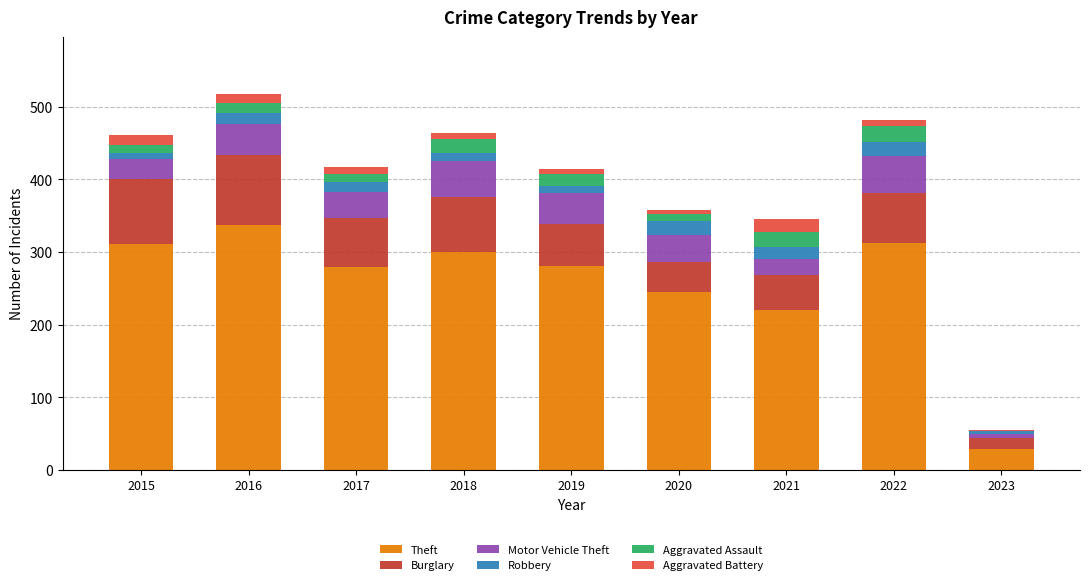

What is the highest value of the Theft series?

337